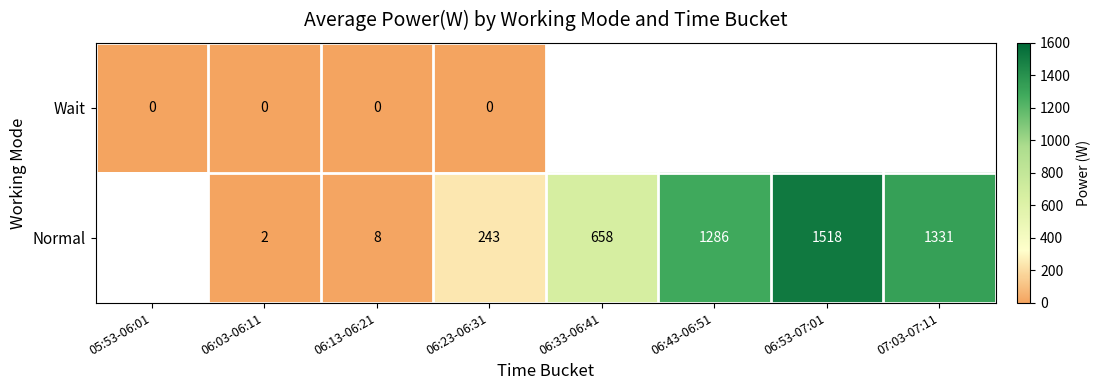

True or false: Normal has a value of 1.9 at 06:13-06:21.

False